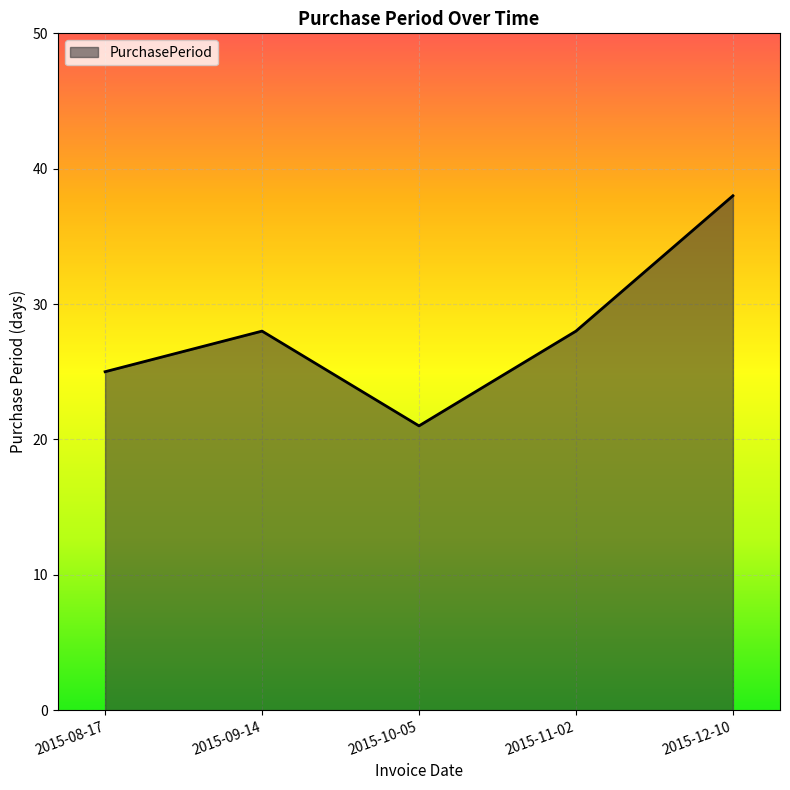

How many series are shown in this chart?

1